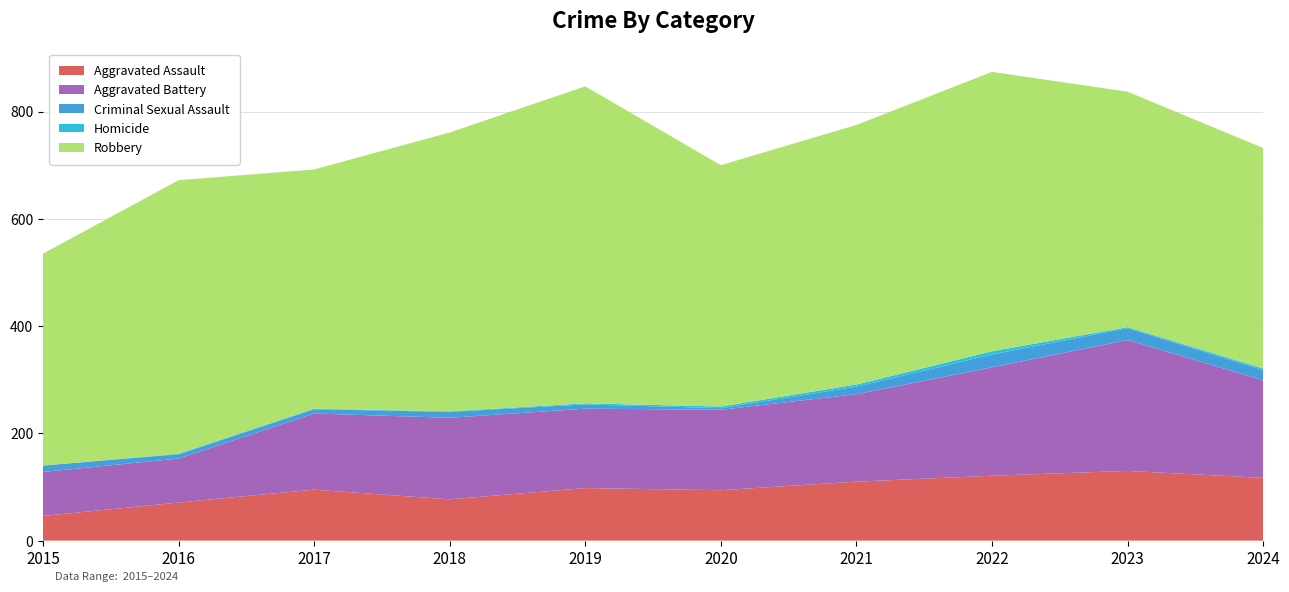

Reading right to left, list all the values displayed in this chart.

Aggravated Assault: 117	130	121	110	94	98	77	95	71	46
Aggravated Battery: 182	244	202	163	150	148	152	142	82	82
Criminal Sexual Assault: 19	22	24	14	3	8	11	8	8	12
Homicide: 3	2	6	4	3	2	1	1	1	0
Robbery: 411	439	521	484	450	591	520	446	510	395